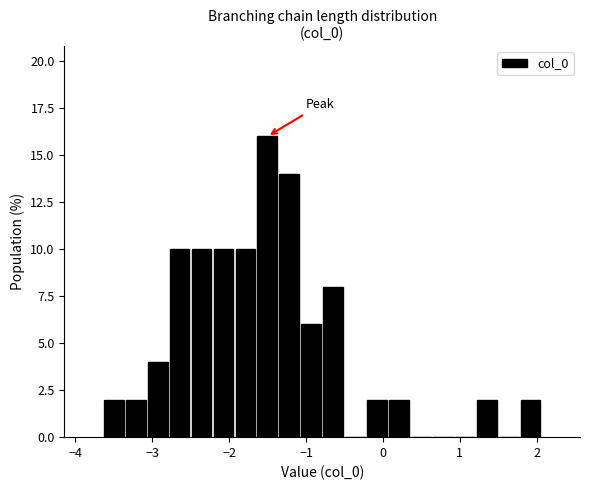

Around what value on the x-axis is the tallest bar? Give the approximate position of its centre, as read against the axis.

-1.5